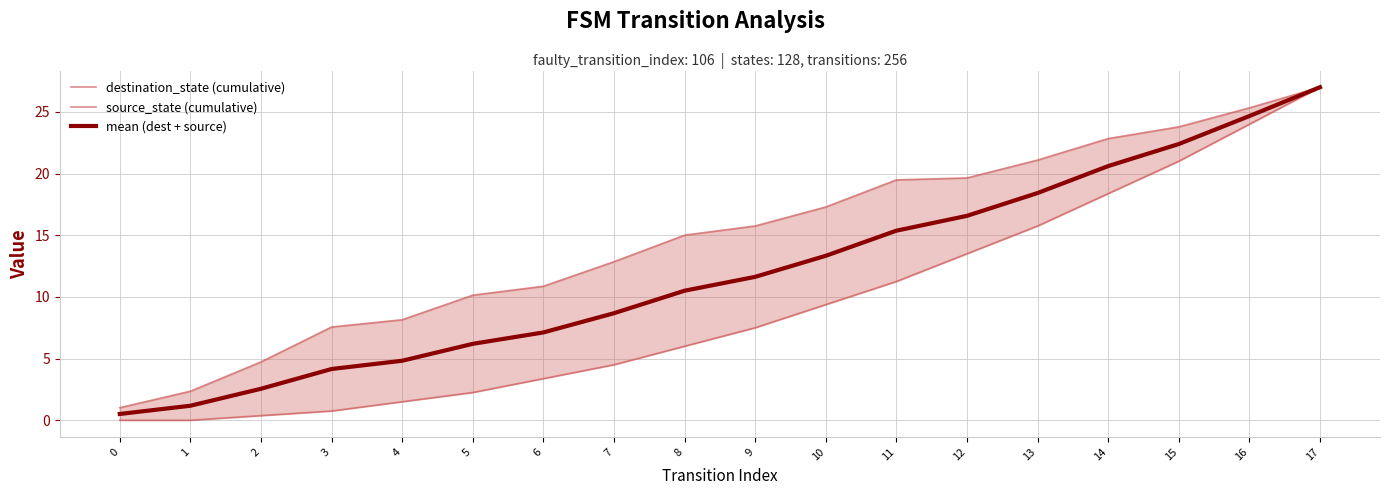

What are all the series names shown in the legend?

destination_state (cumulative), source_state (cumulative), mean (dest + source)